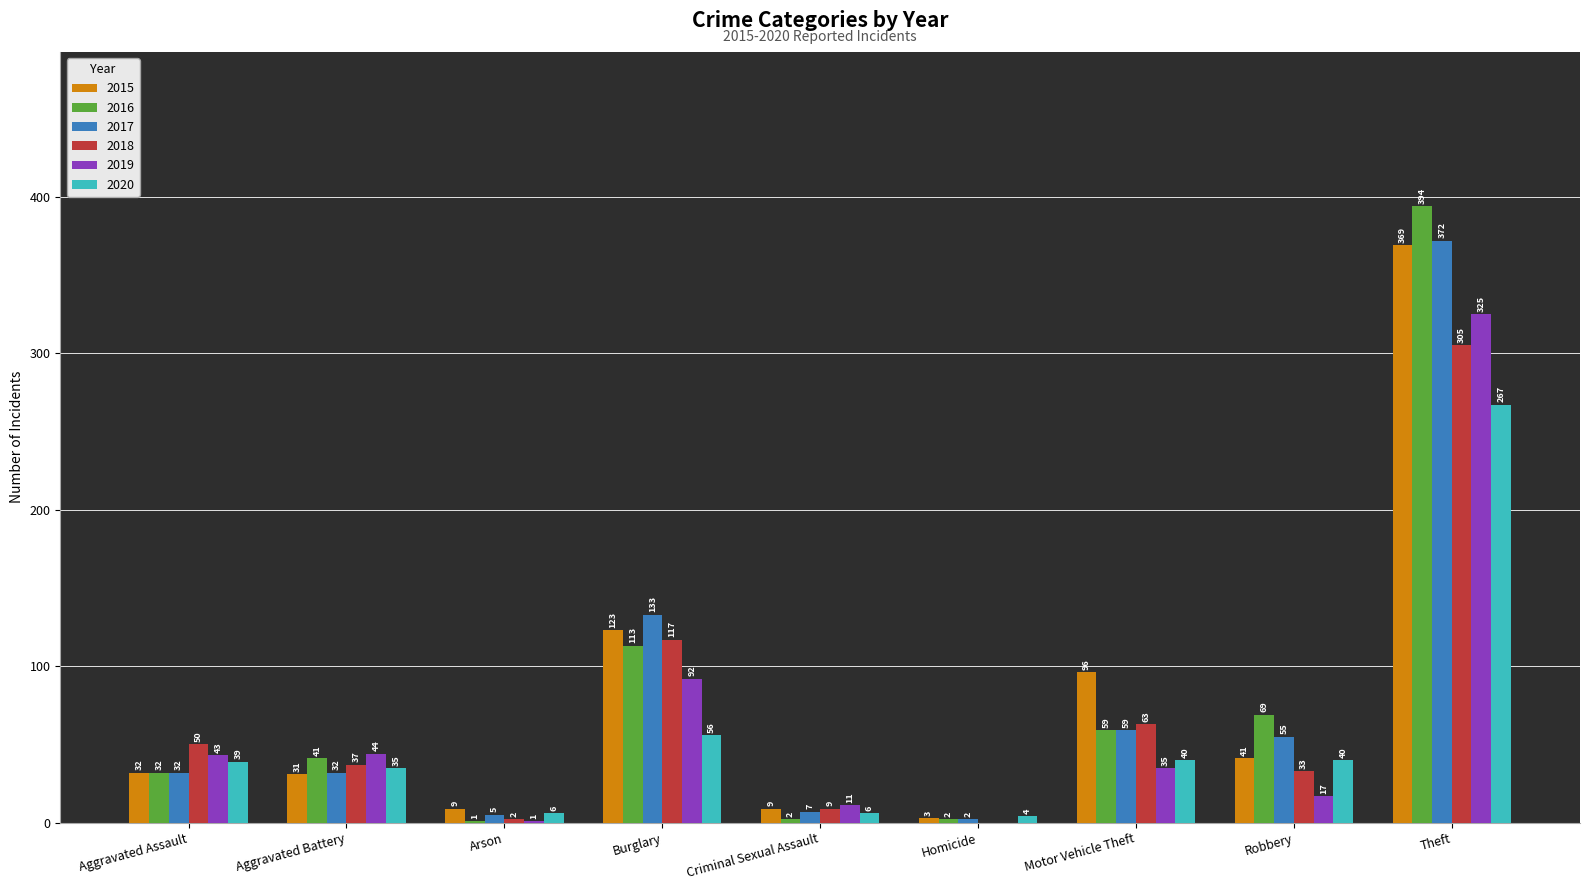

Which series has the widest spread of values?

2016